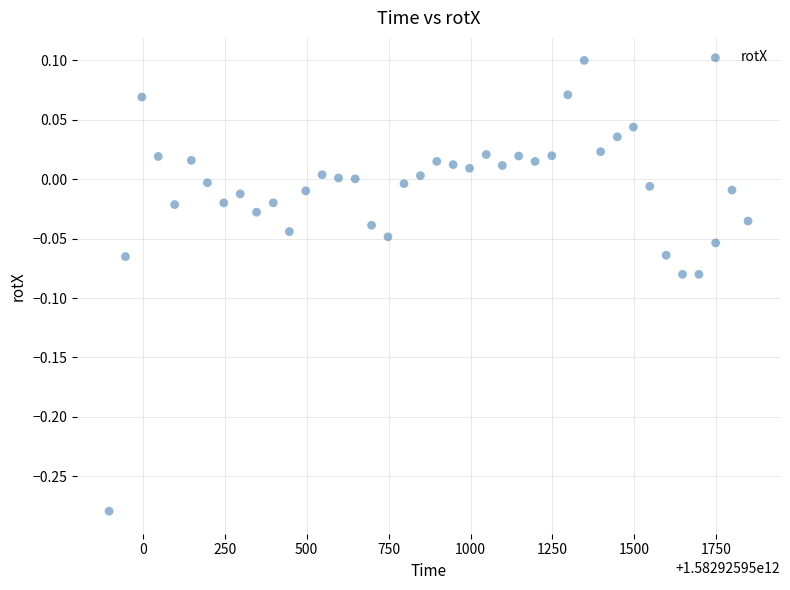

What is the range of X values (max minus min)?

1950.0